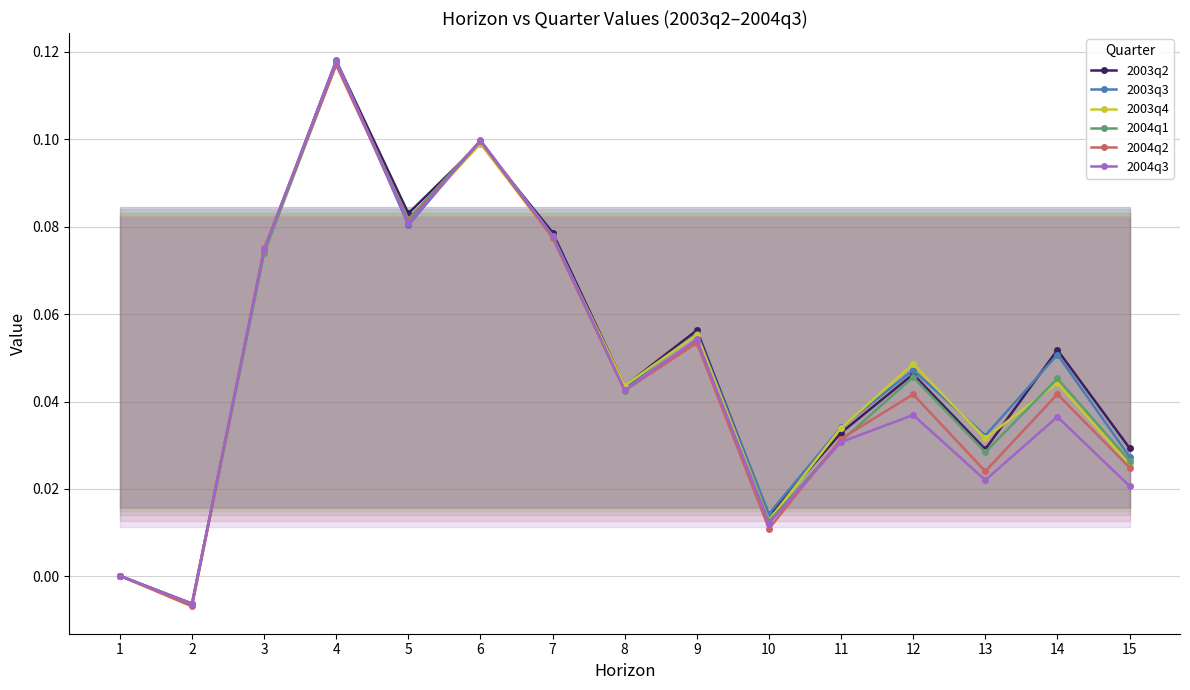

What is the difference between the 2003q3 values at 1 and 9?

0.1